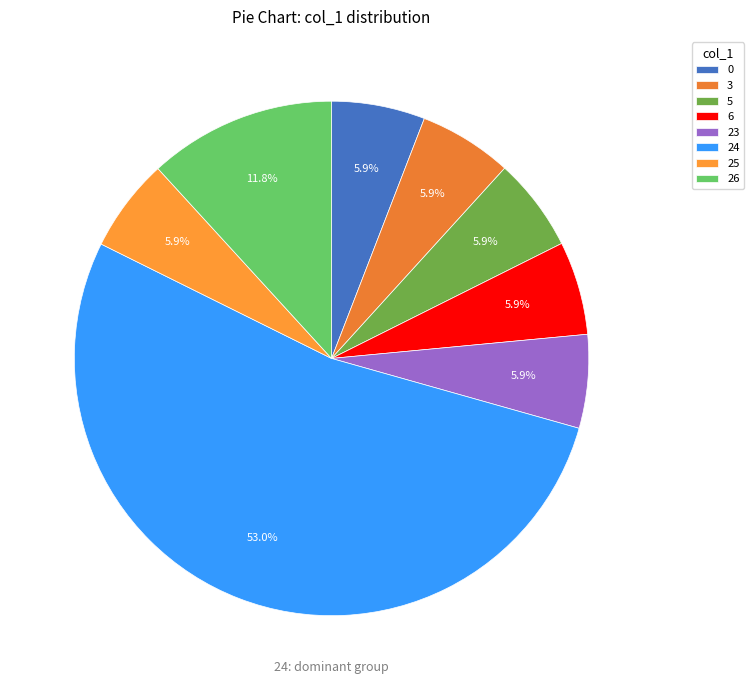

Which has a higher value, 5 or 23?

23